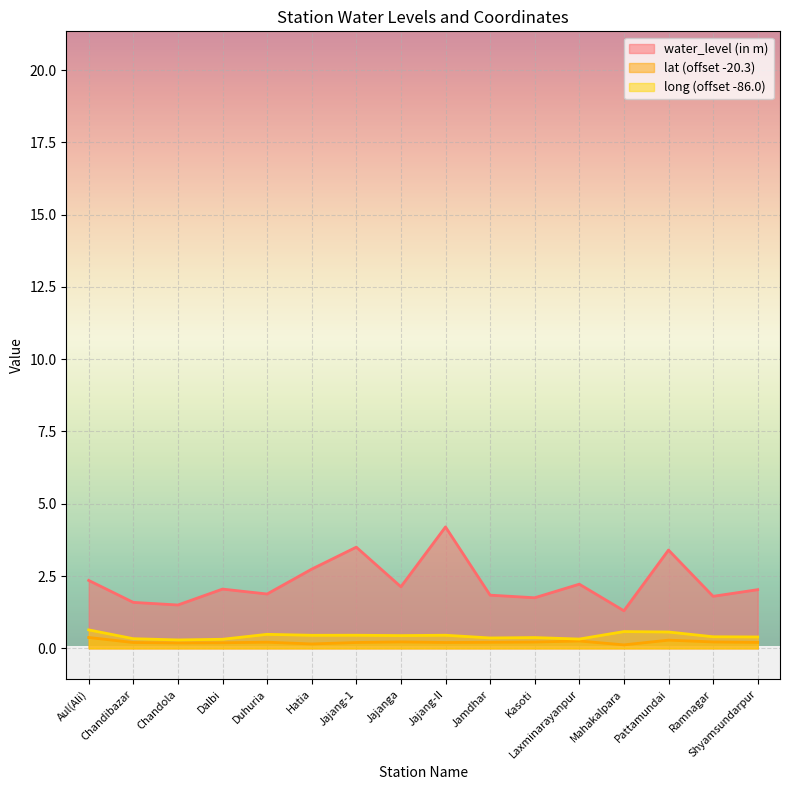

At which label does water_level (in m) reach its minimum?

Mahakalpara